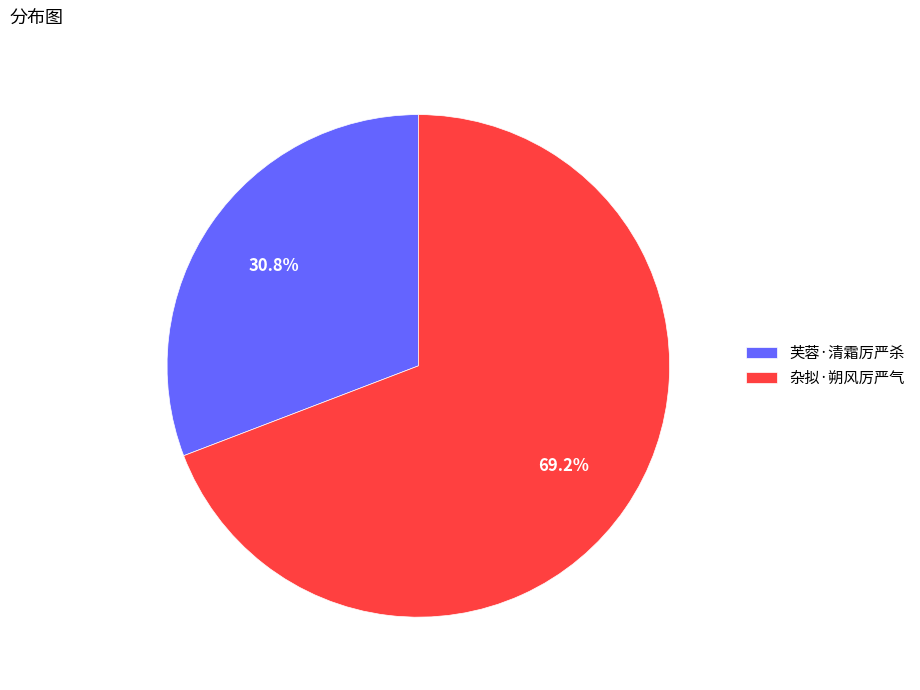

The 杂拟·朔风厉严气 slice represents 69% of the pie. True or false?

True